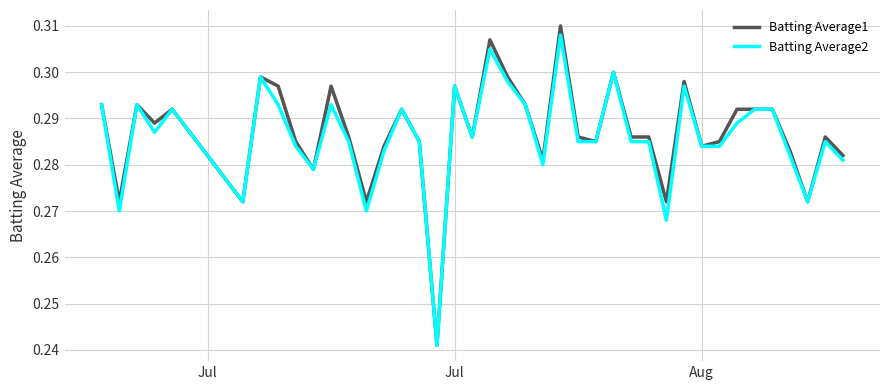

Rank the series by their average value, from lowest to highest.

Batting Average2, Batting Average1